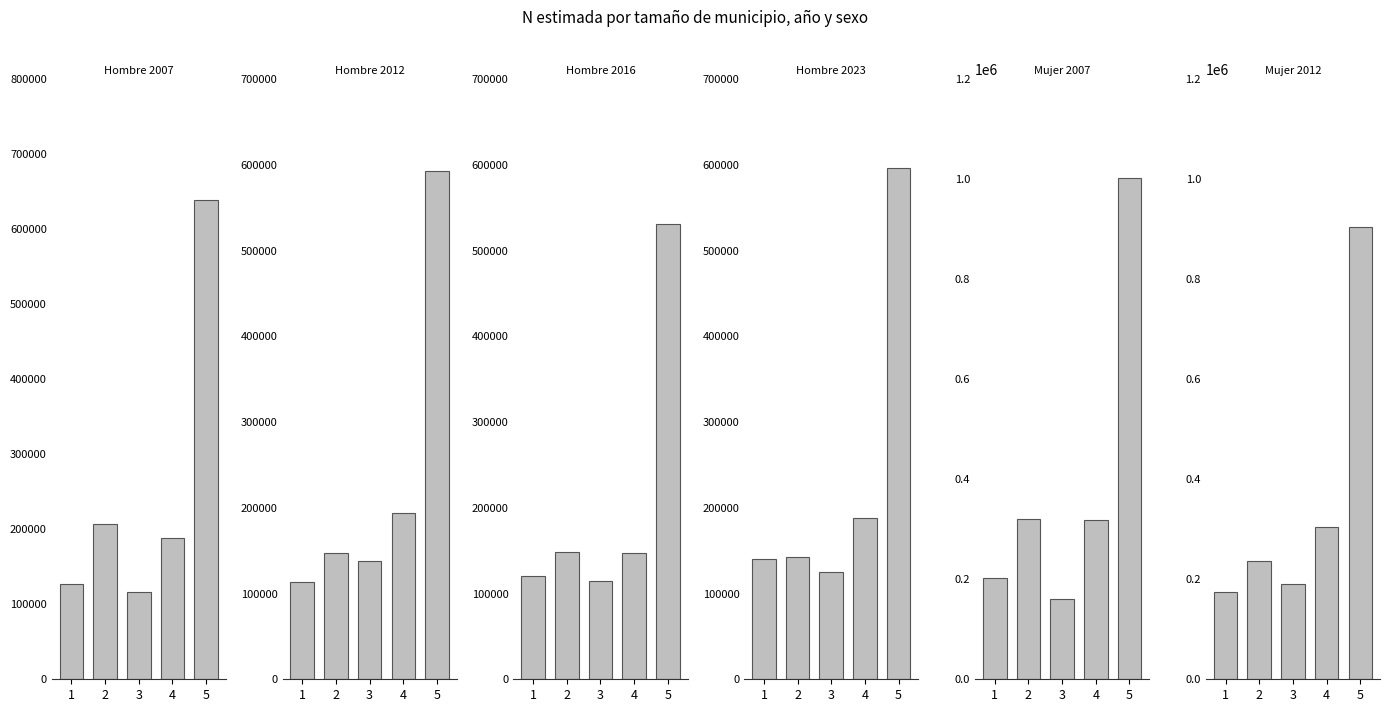

Is the value of Mujer 2007 at 5 greater than the value of Mujer 2012 at 1?

Yes